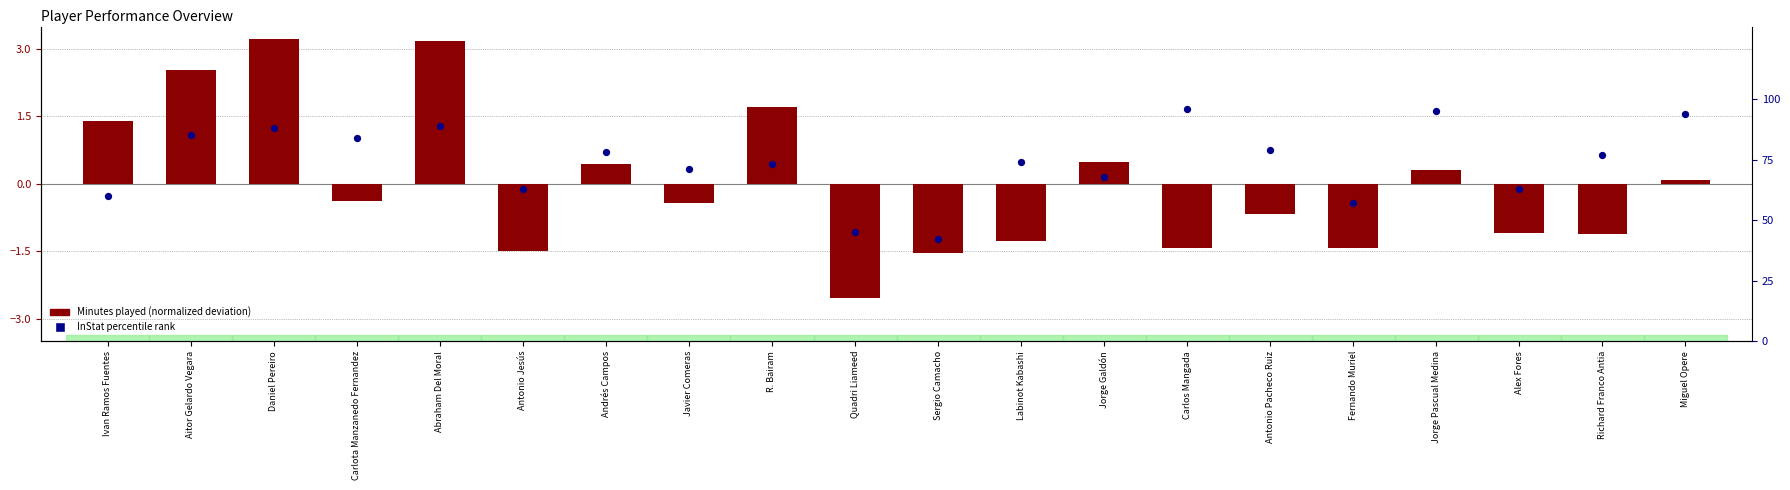

At how many categories does at least one series exceed 29?

20